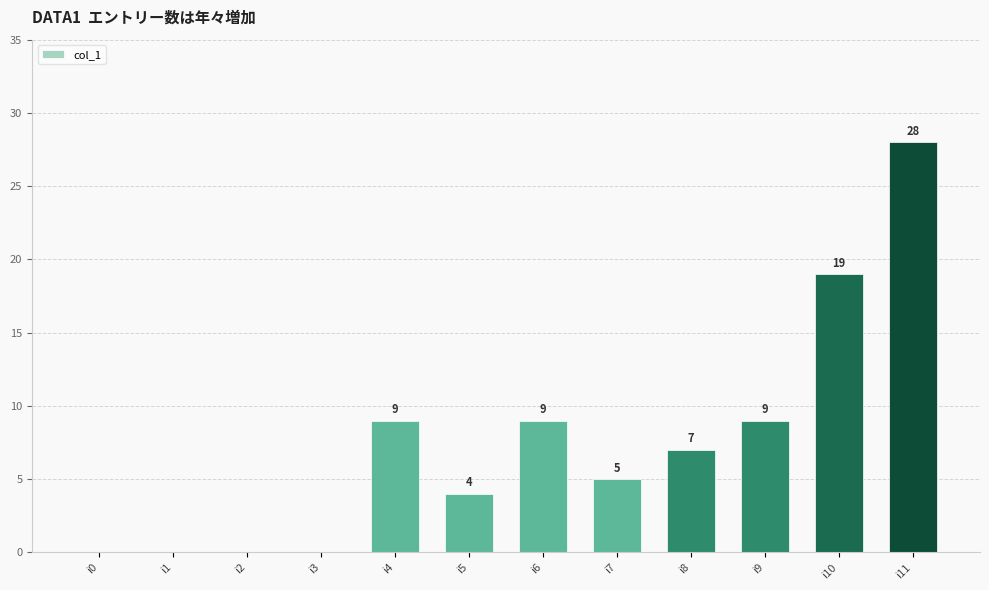

Read the value at i9, to the nearest 5.

10